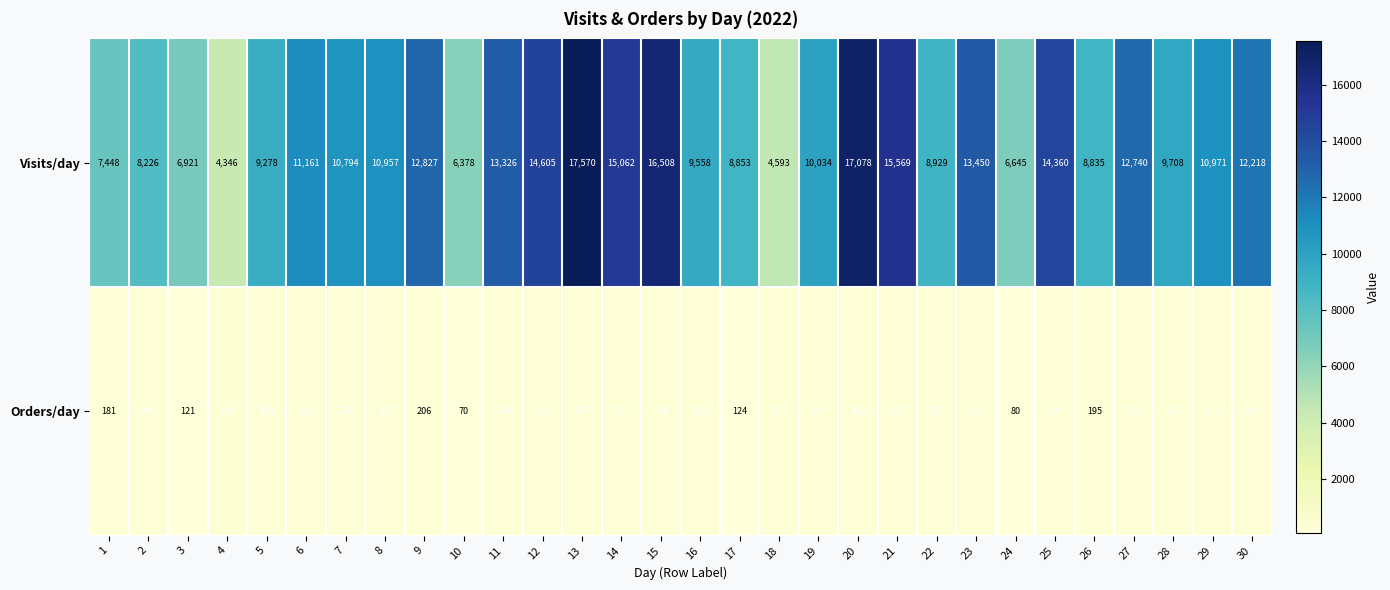

At which category is the sum across all series the highest?

13